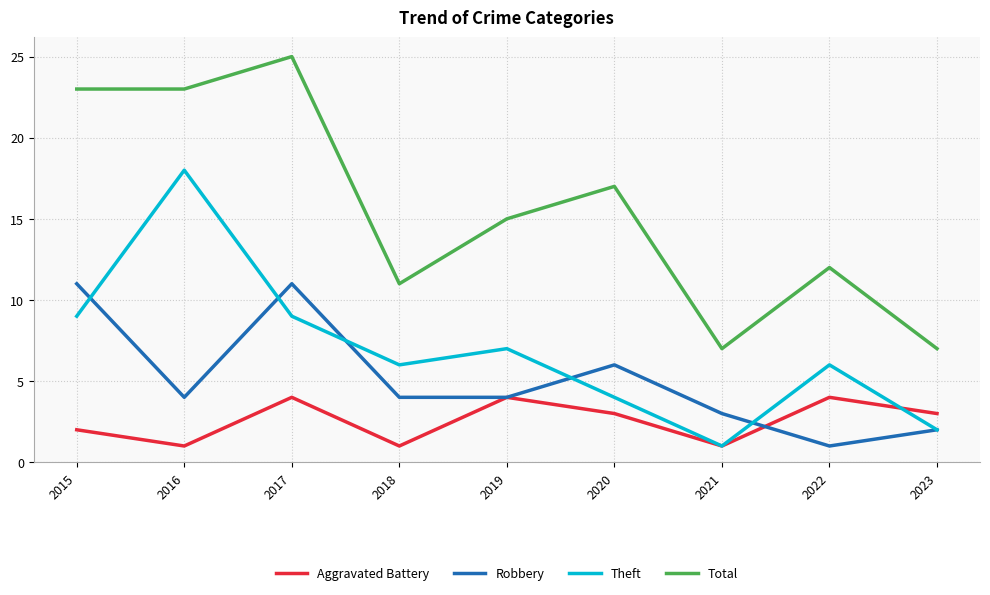

Rank the series by their maximum value, from lowest to highest.

Aggravated Battery, Robbery, Theft, Total